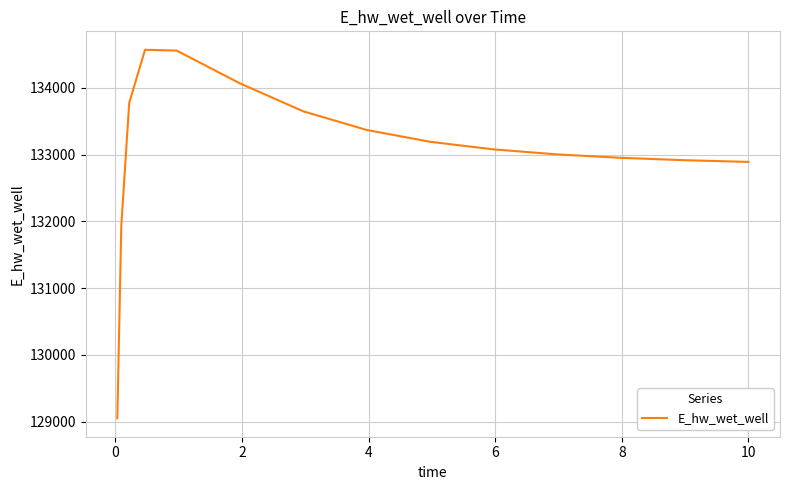

How many series are shown in this chart?

1